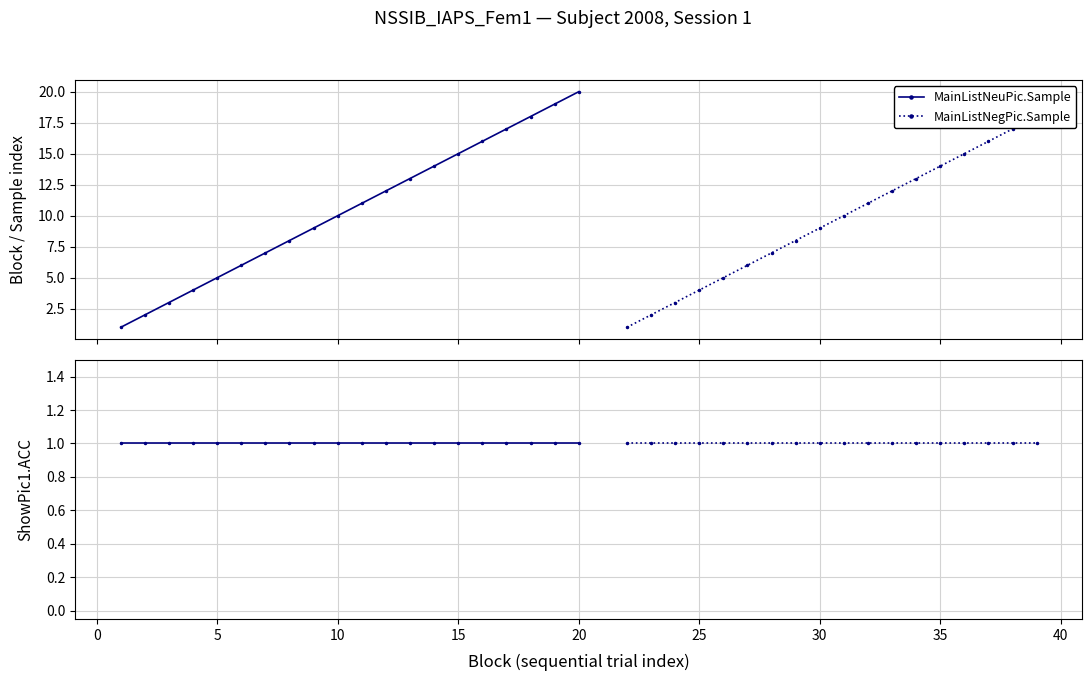

At which category does the chart reach its minimum across all series?

1